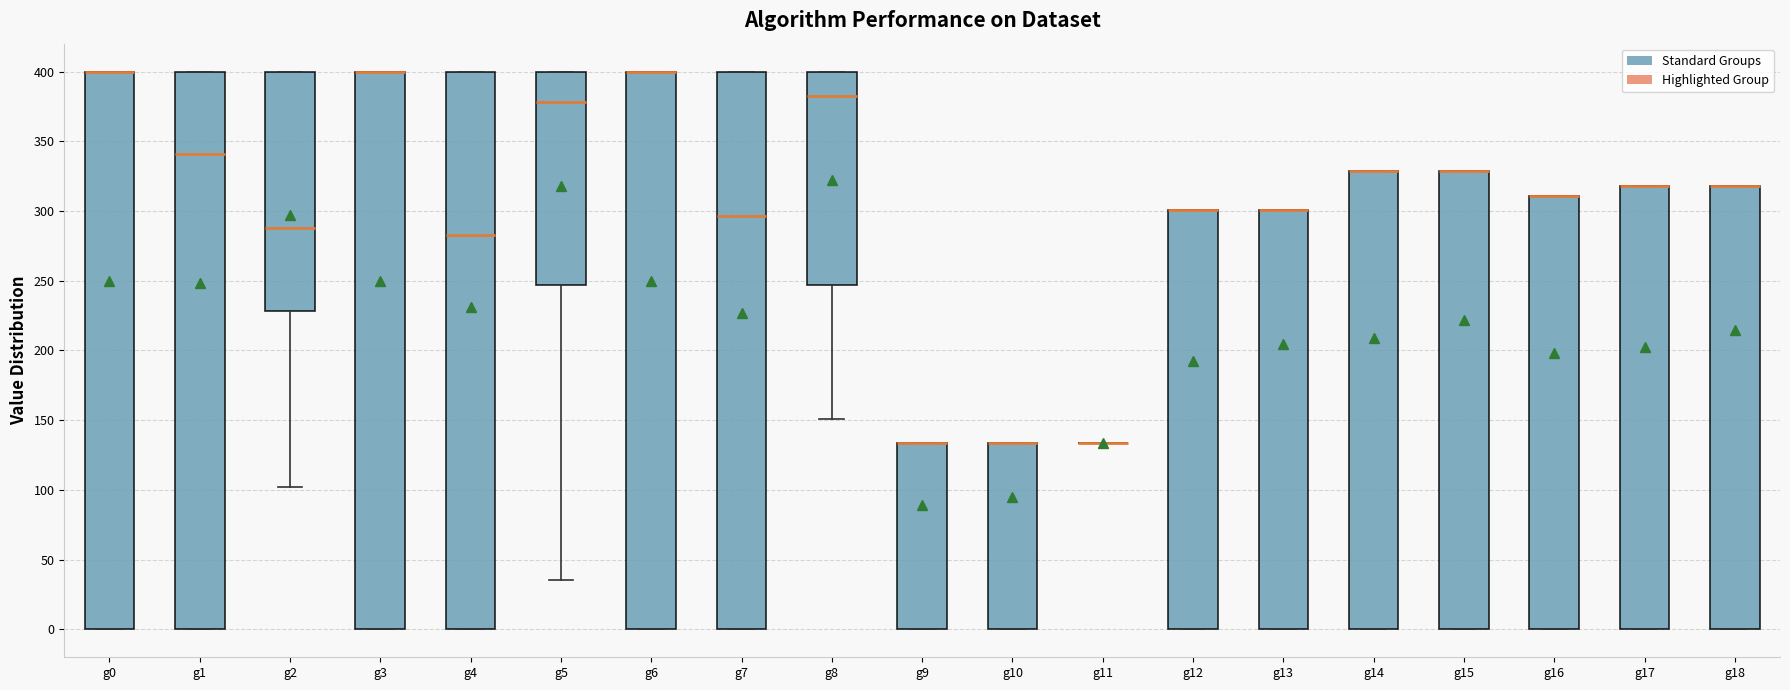

Where is the lower edge of the box for g13 on the y-axis? The values are not printed on the chart, so give them approximately, as read against the axis.

0